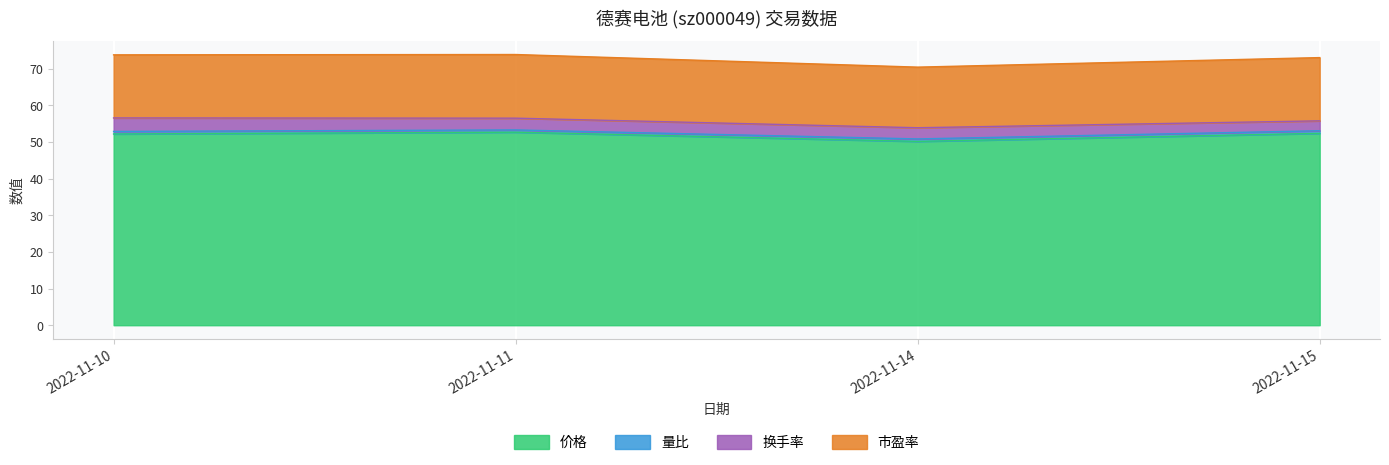

True or false: 价格 has more than 0 points higher than both neighbors.

True